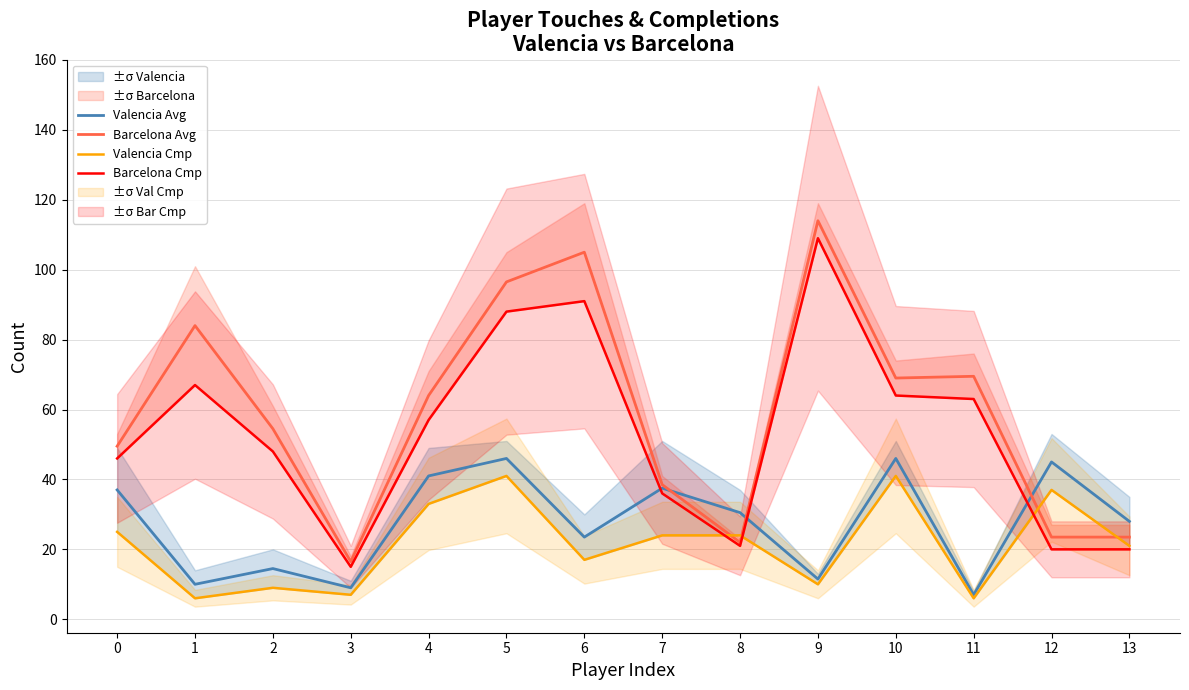

Is it true that Barcelona Cmp equals 88.0 at 5?

True